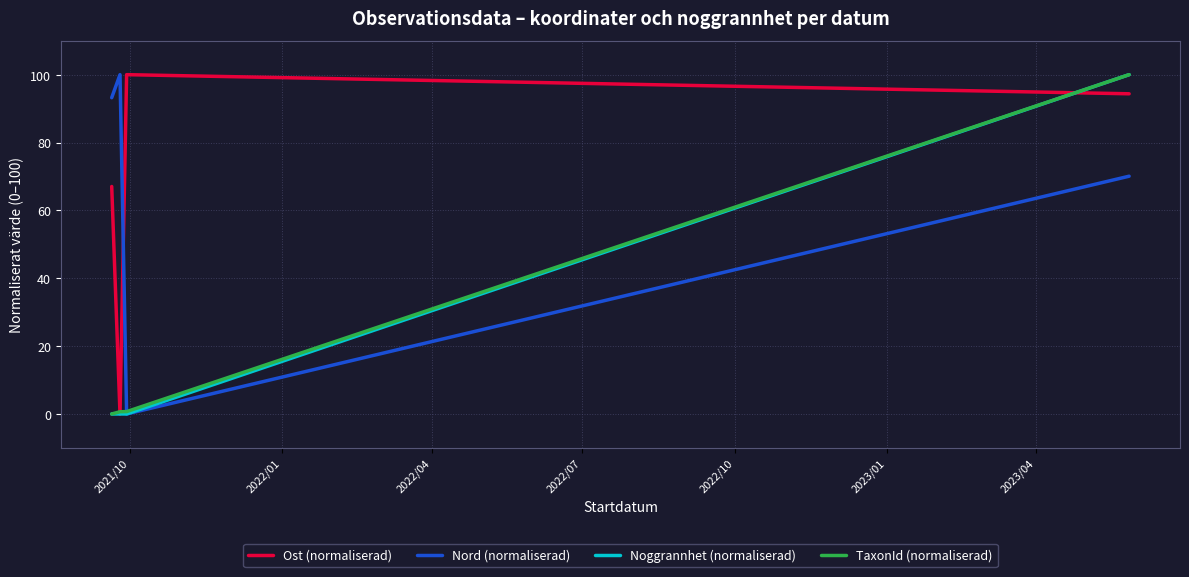

How many intersections are there between Ost (normaliserad) and Nord (normaliserad)?

1